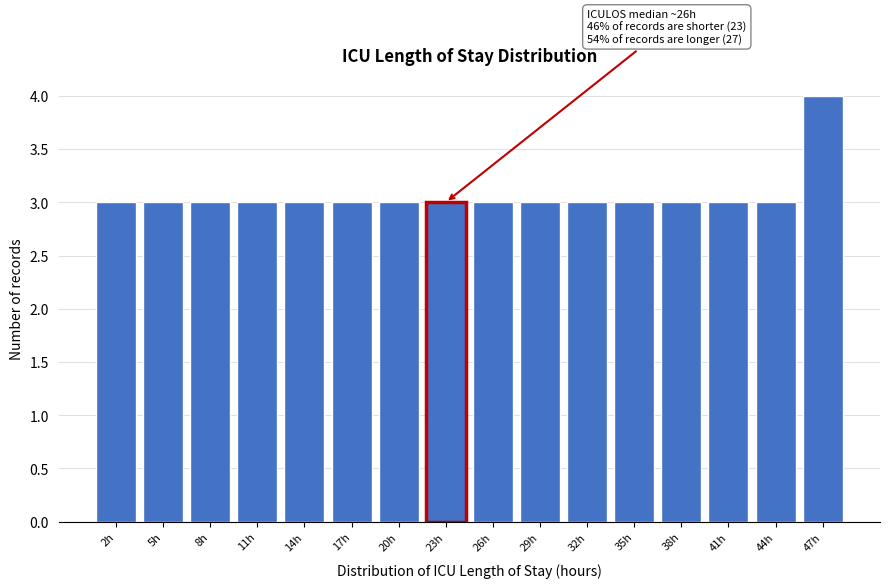

Reading left to right, extract all data points from this chart.

3	3	3	3	3	3	3	3	3	3	3	3	3	3	3	4